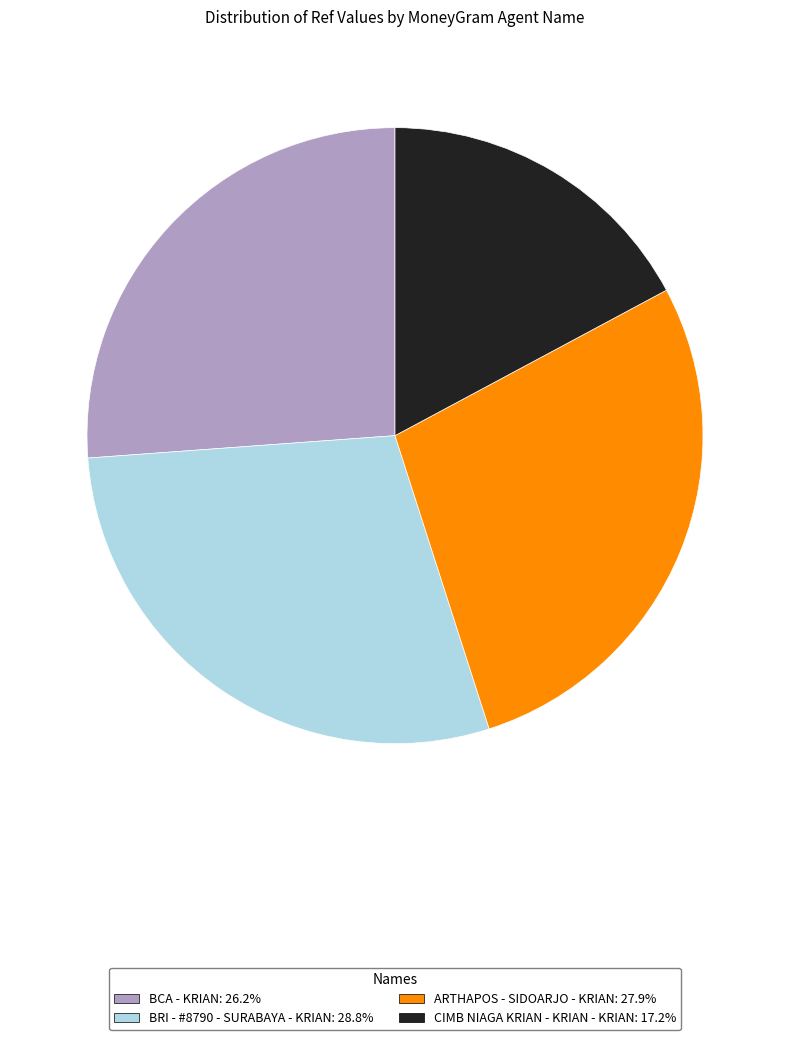

Which category has the smallest portion of the pie?

CIMB NIAGA KRIAN - KRIAN - KRIAN